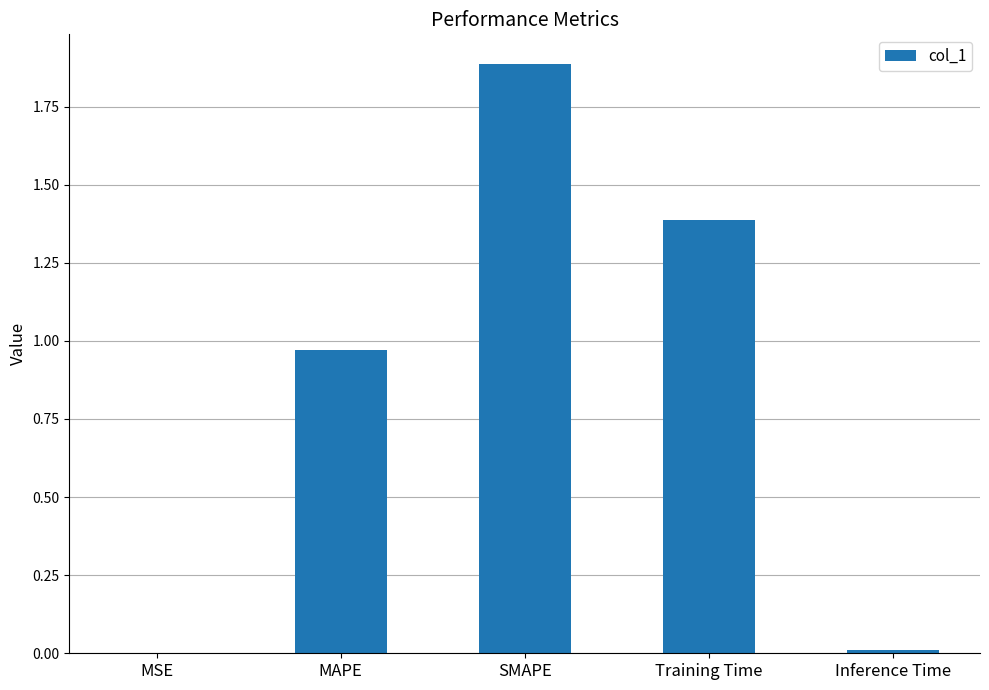

At which category does the chart reach its peak across all series?

SMAPE